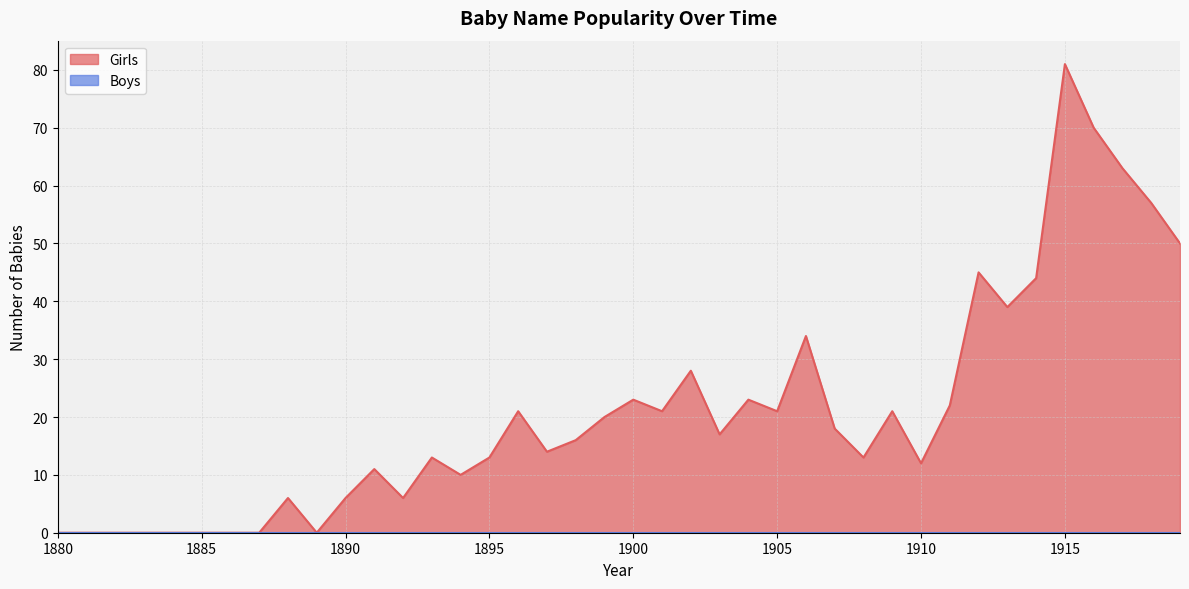

Where is the first local maximum?

1888